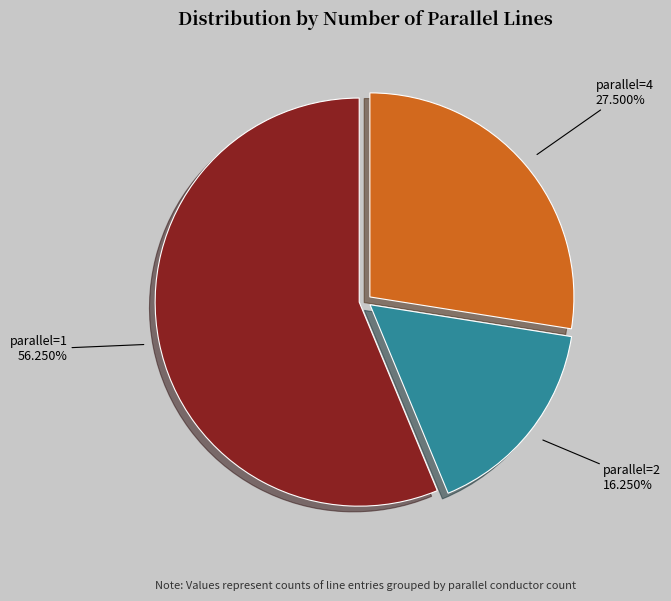

Does parallel=1 account for over 50% of the chart?

Yes